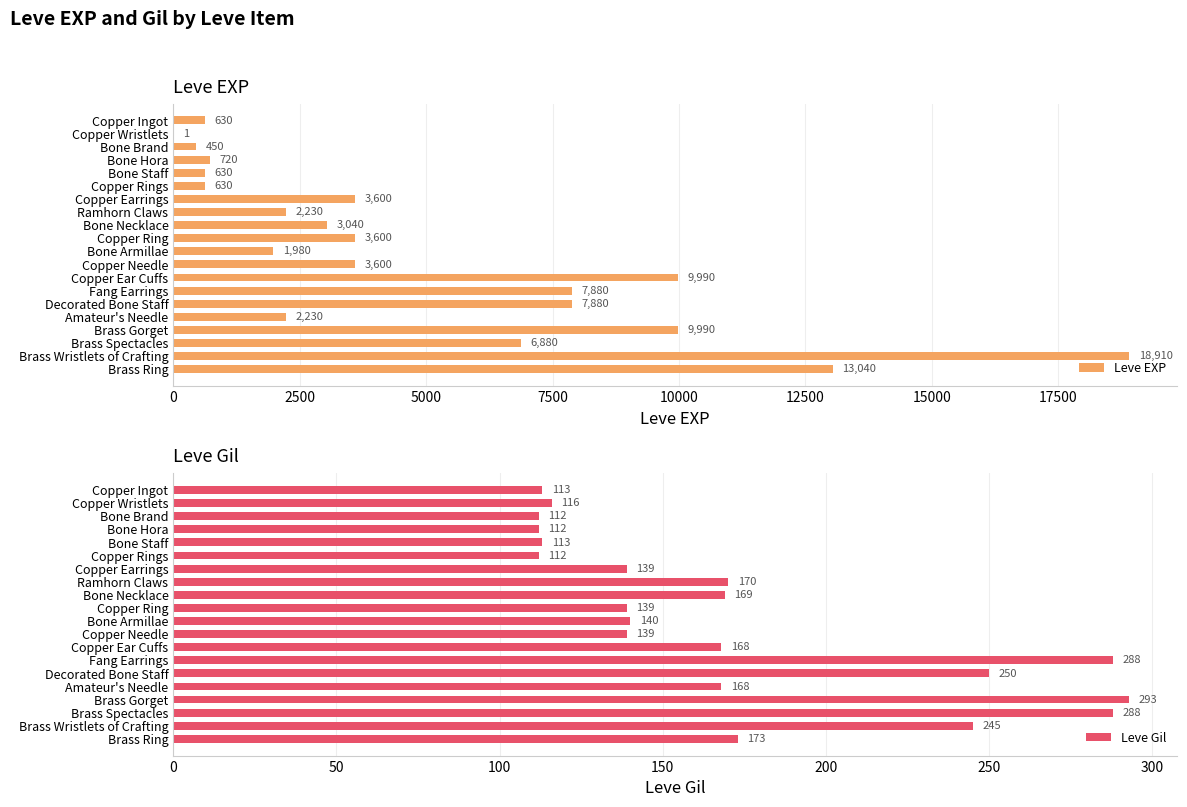

How many bars are there in total?

40